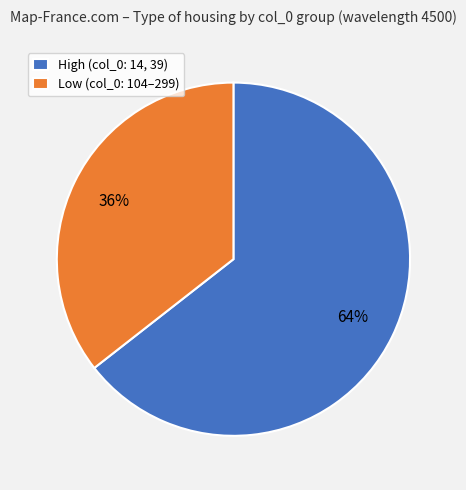

Is there a majority slice in this chart?

Yes